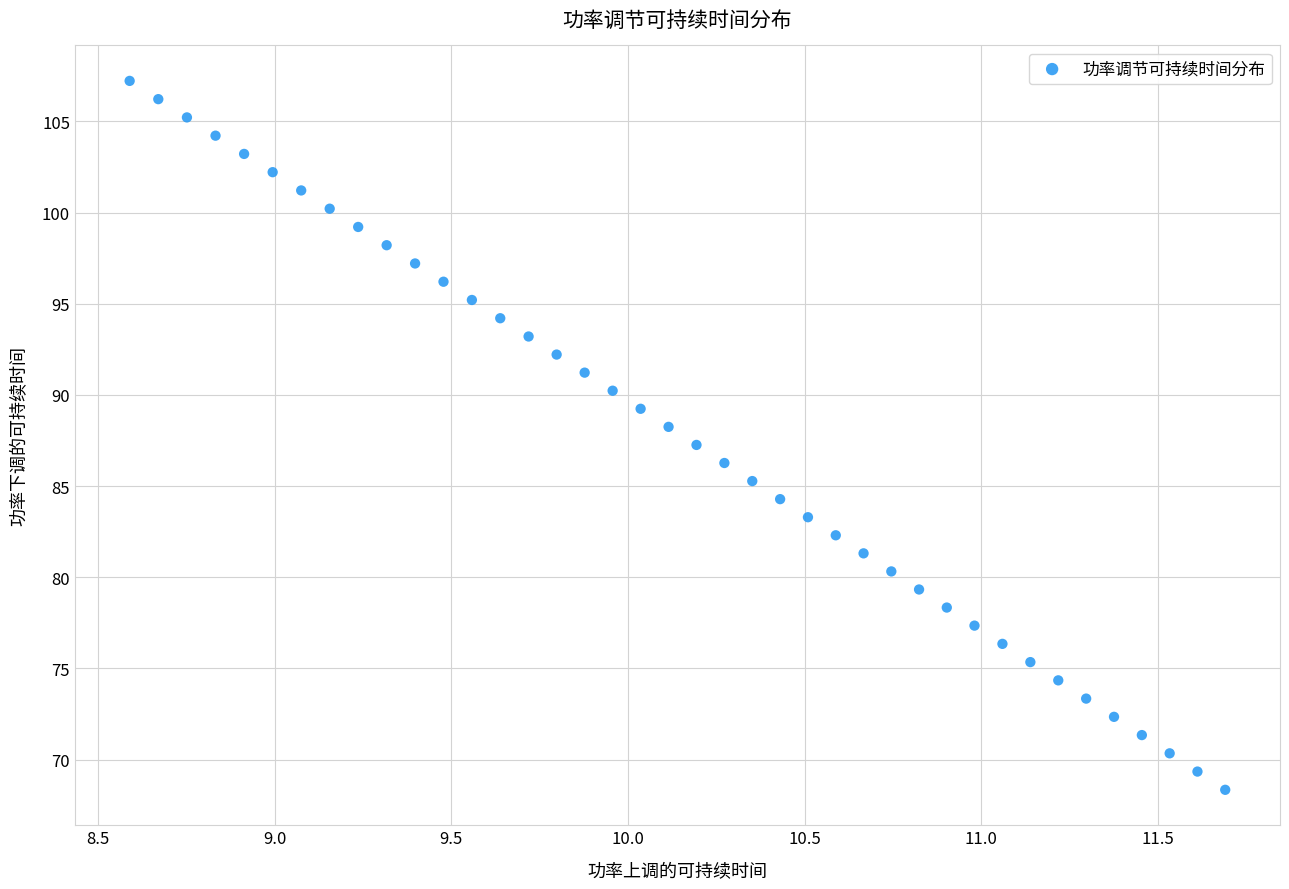

What is the range of Y values (max minus min)?

38.9